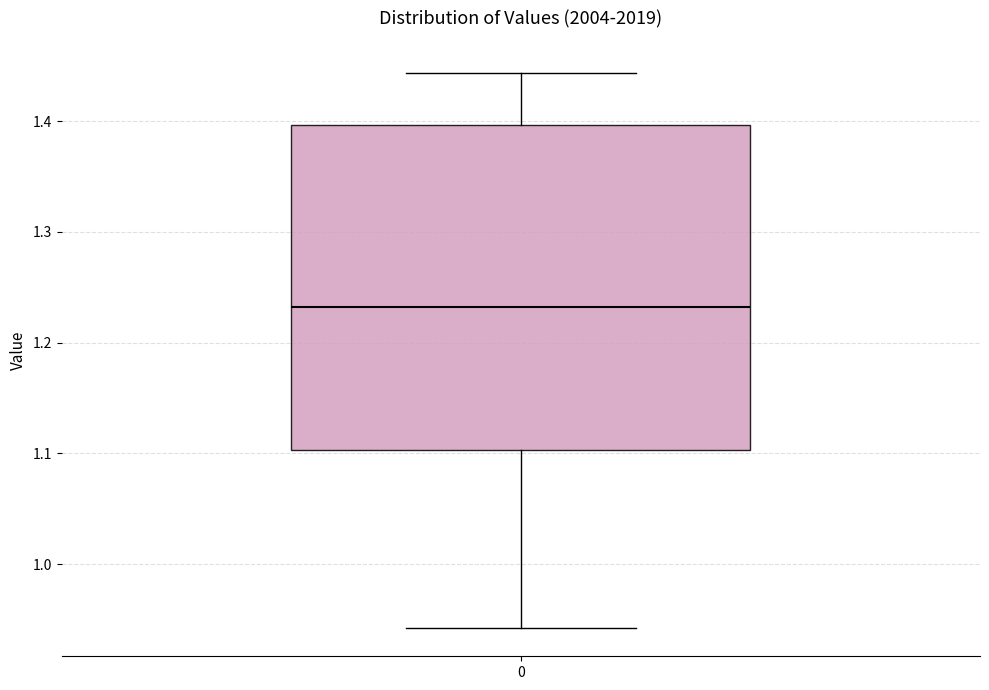

Where does the median line of the box at x = 0 sit on the y-axis? The values are not printed on the chart, so give them approximately, as read against the axis.

1.23